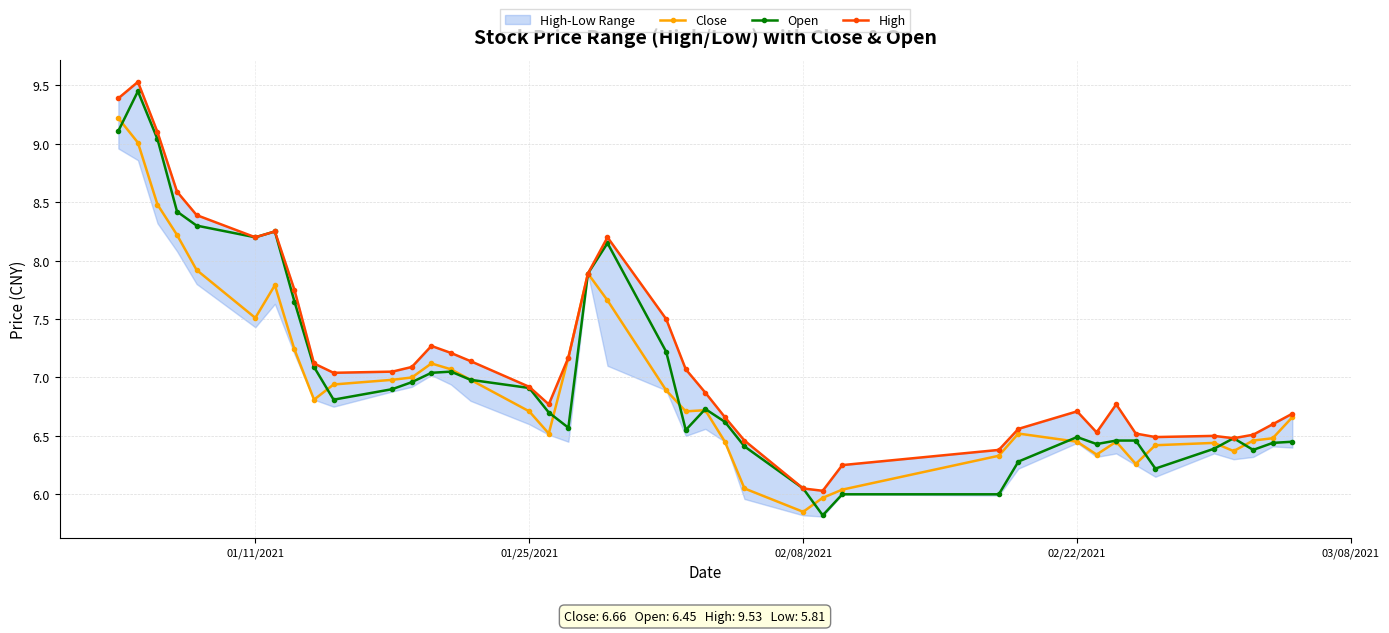

True or false: Open has more than 2 points higher than both neighbors.

True